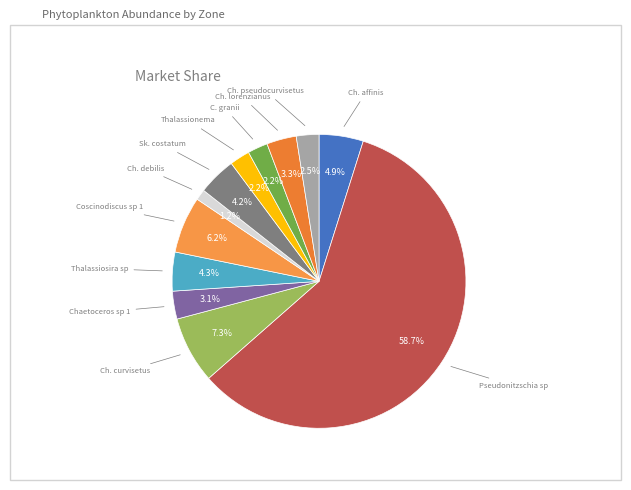

How many slices are in this pie chart?

12